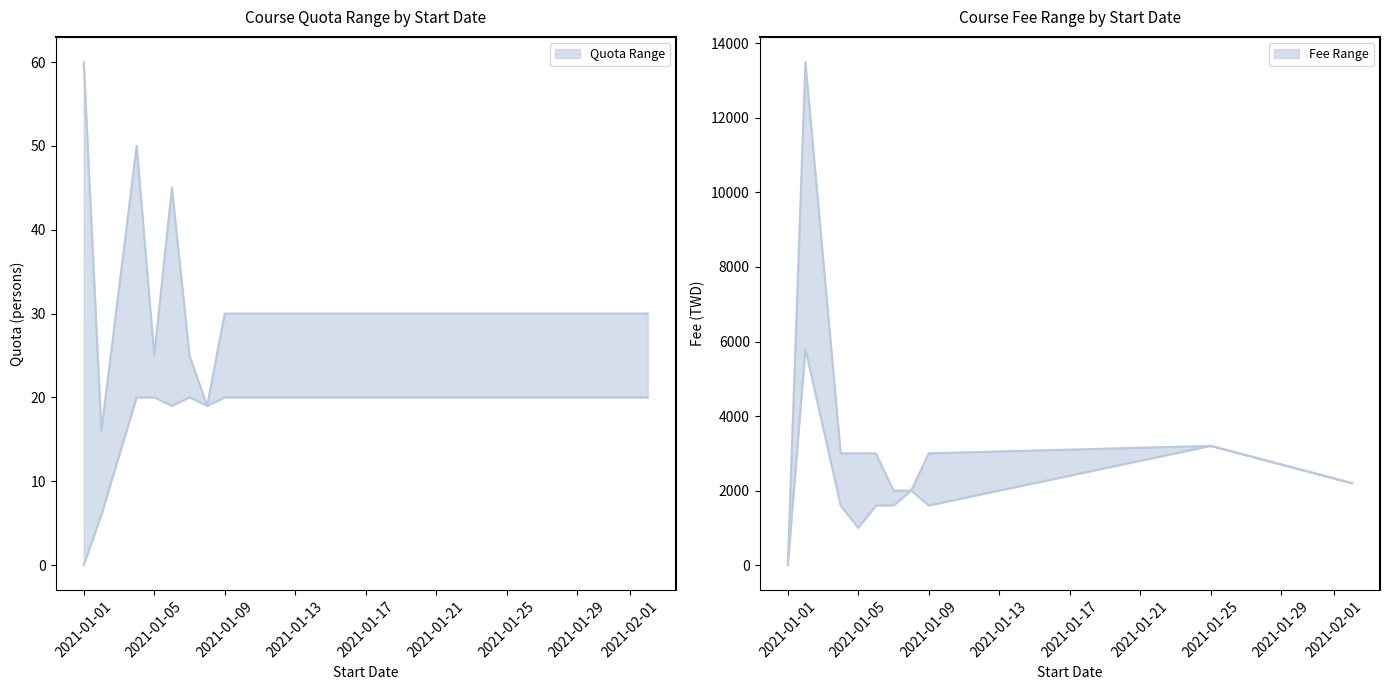

At which label is fee_upper closest to 6750?

2021-01-25